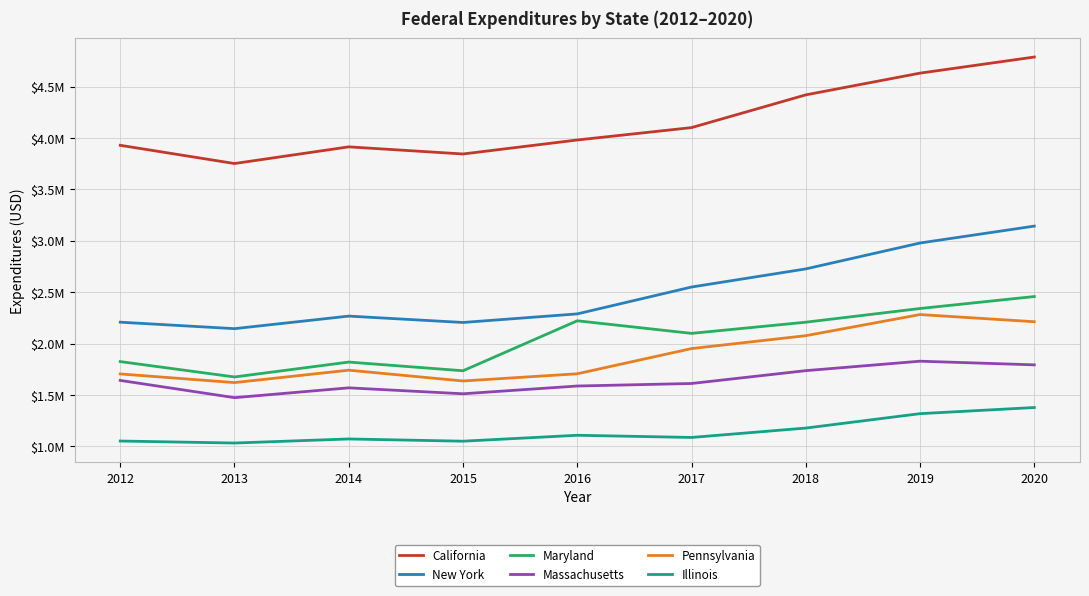

List the series in order of their peak value, lowest first.

Illinois, Massachusetts, Pennsylvania, Maryland, New York, California